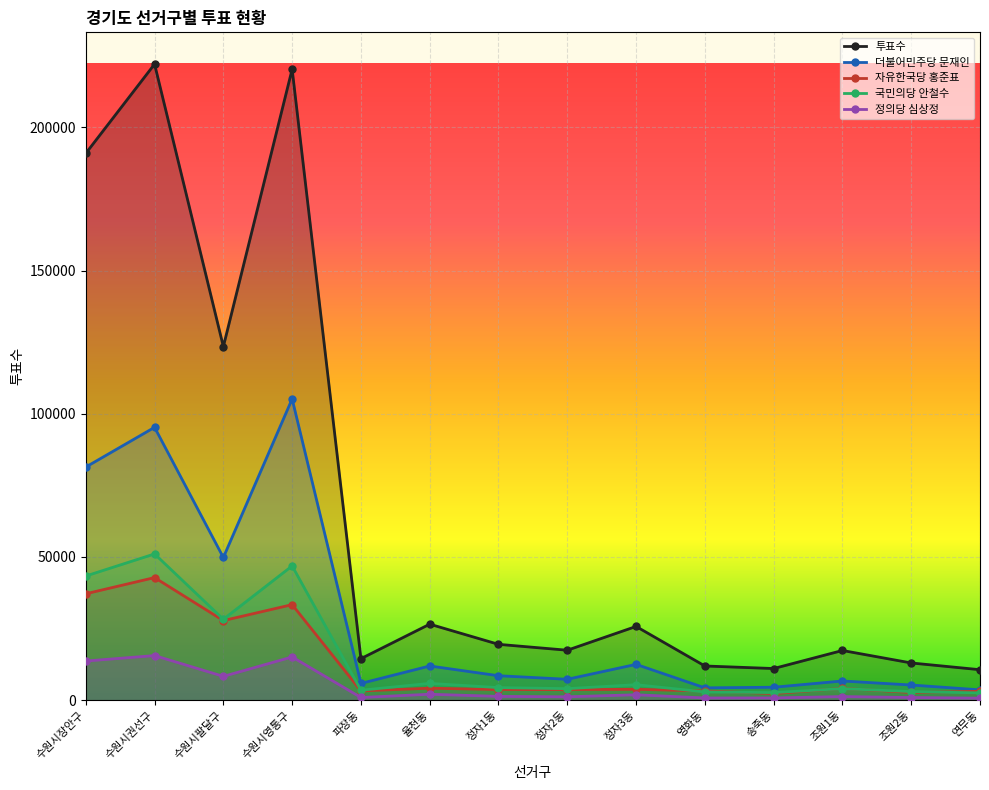

What is the minimum value shown in the chart?

699